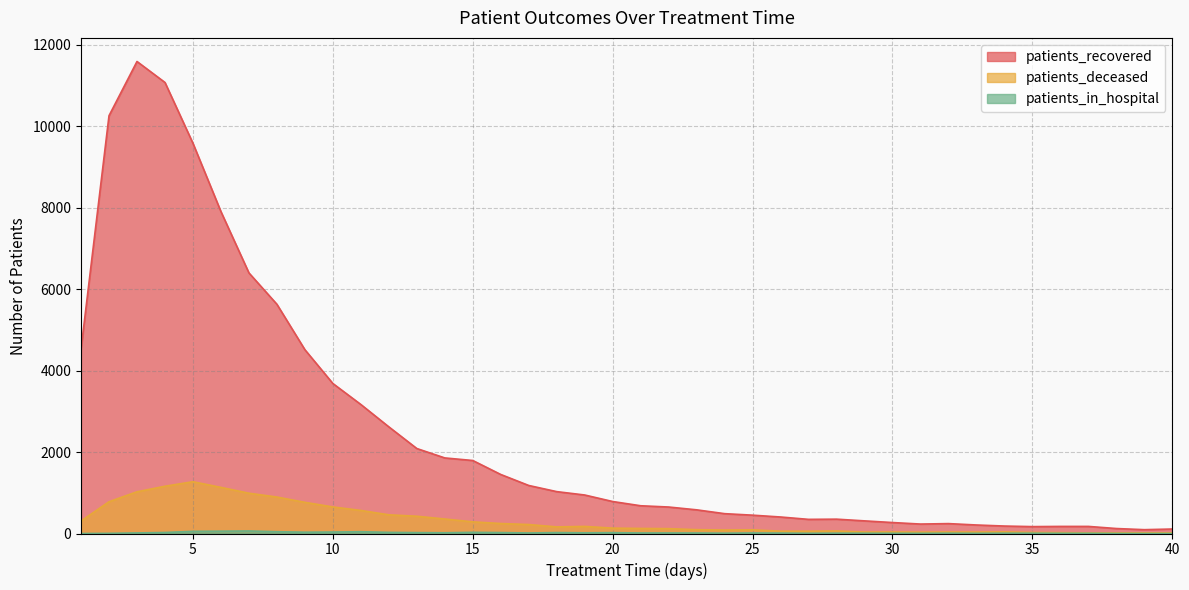

What is the difference between the highest and lowest values at 13?

2064